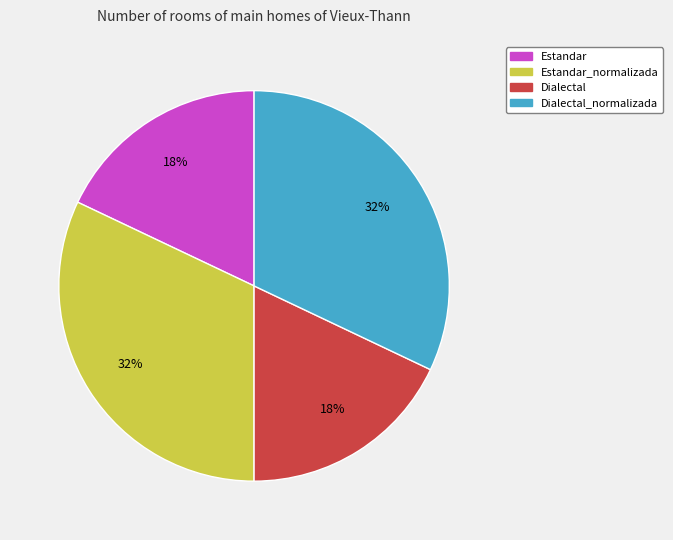

To the nearest percent, what is the average slice percentage?

25%